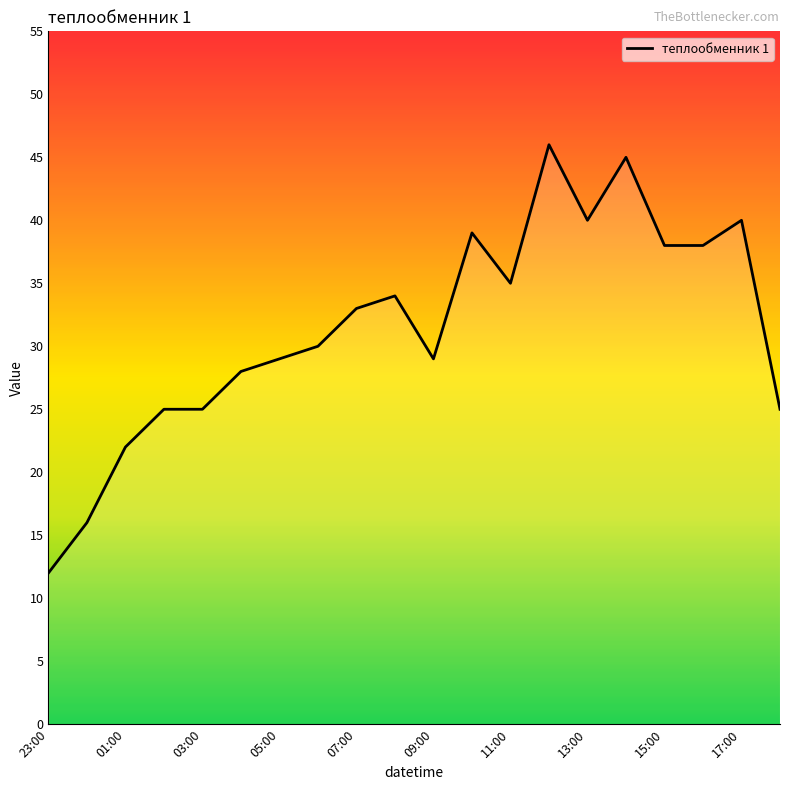

Reading right to left, transcribe all the data shown in this chart.

25	40	38	38	45	40	46	35	39	29	34	33	30	29	28	25	25	22	16	12